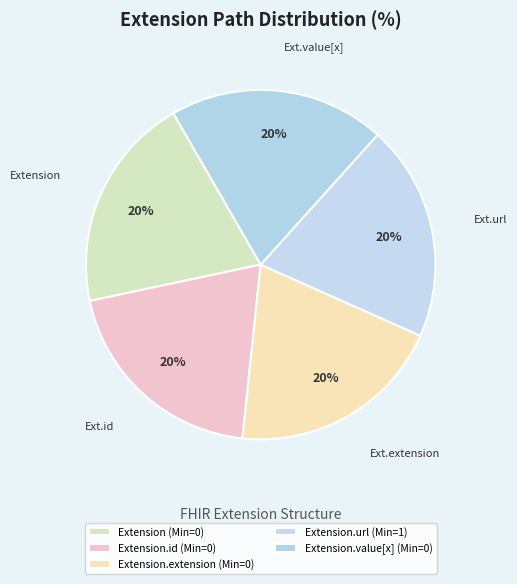

How many segments does this pie chart have?

5